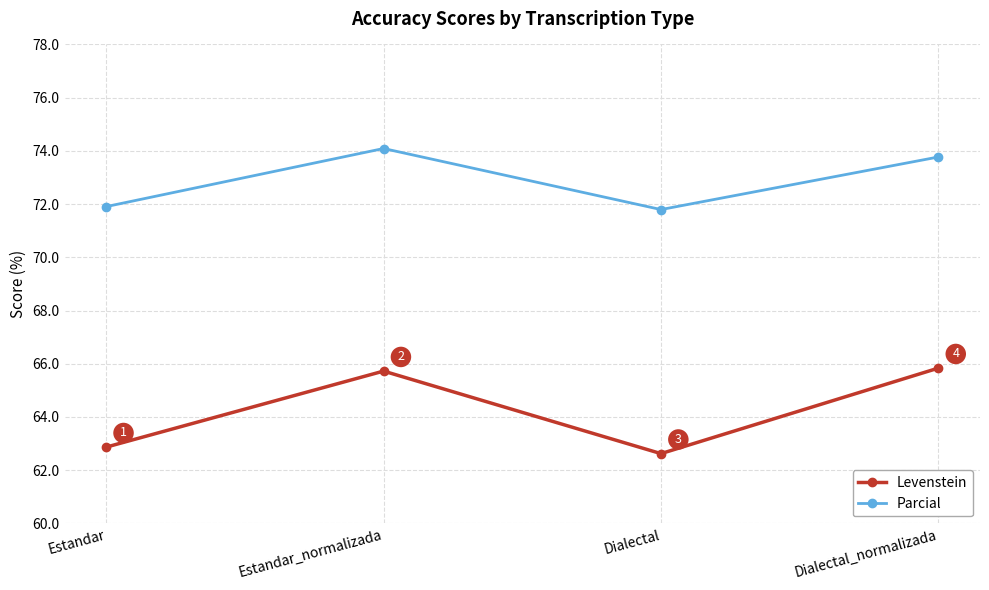

List the series in order of their peak value, lowest first.

Levenstein, Parcial